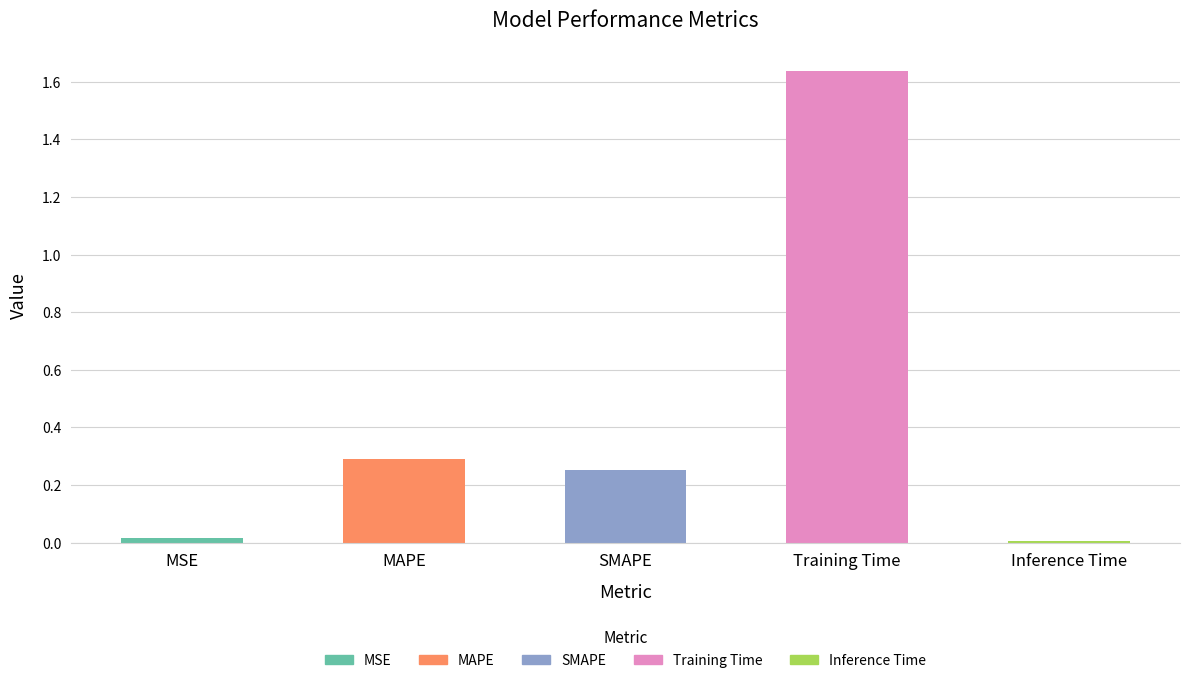

At which category does the chart reach its peak across all series?

Training Time